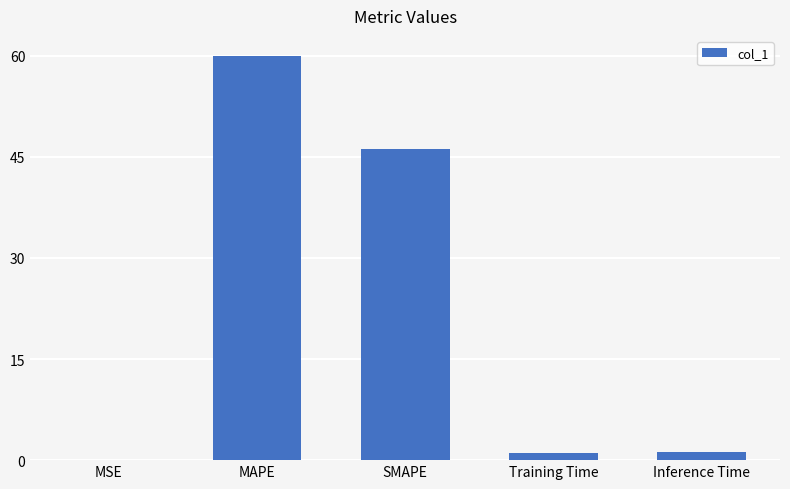

How many data points does each series have?

5